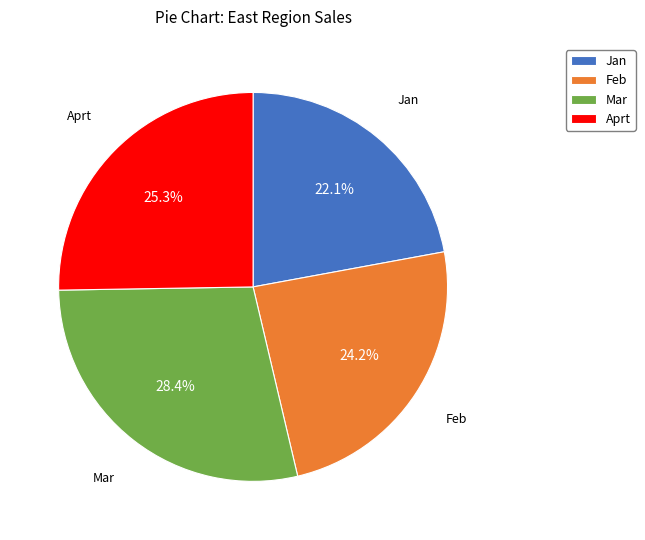

What percentage is the Aprt slice, to the nearest percent?

25%